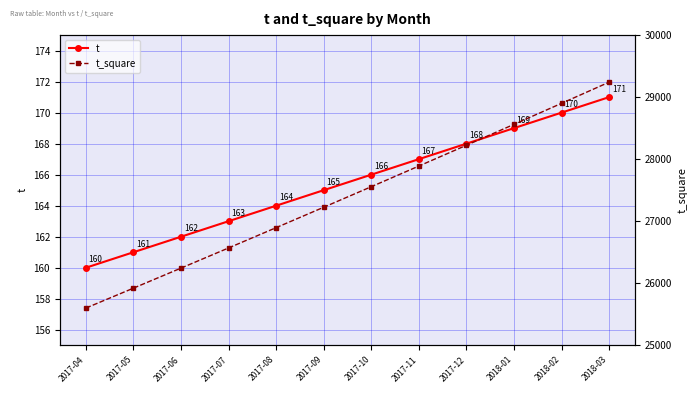

Where does the t_square series first go above 27556?

2017-11